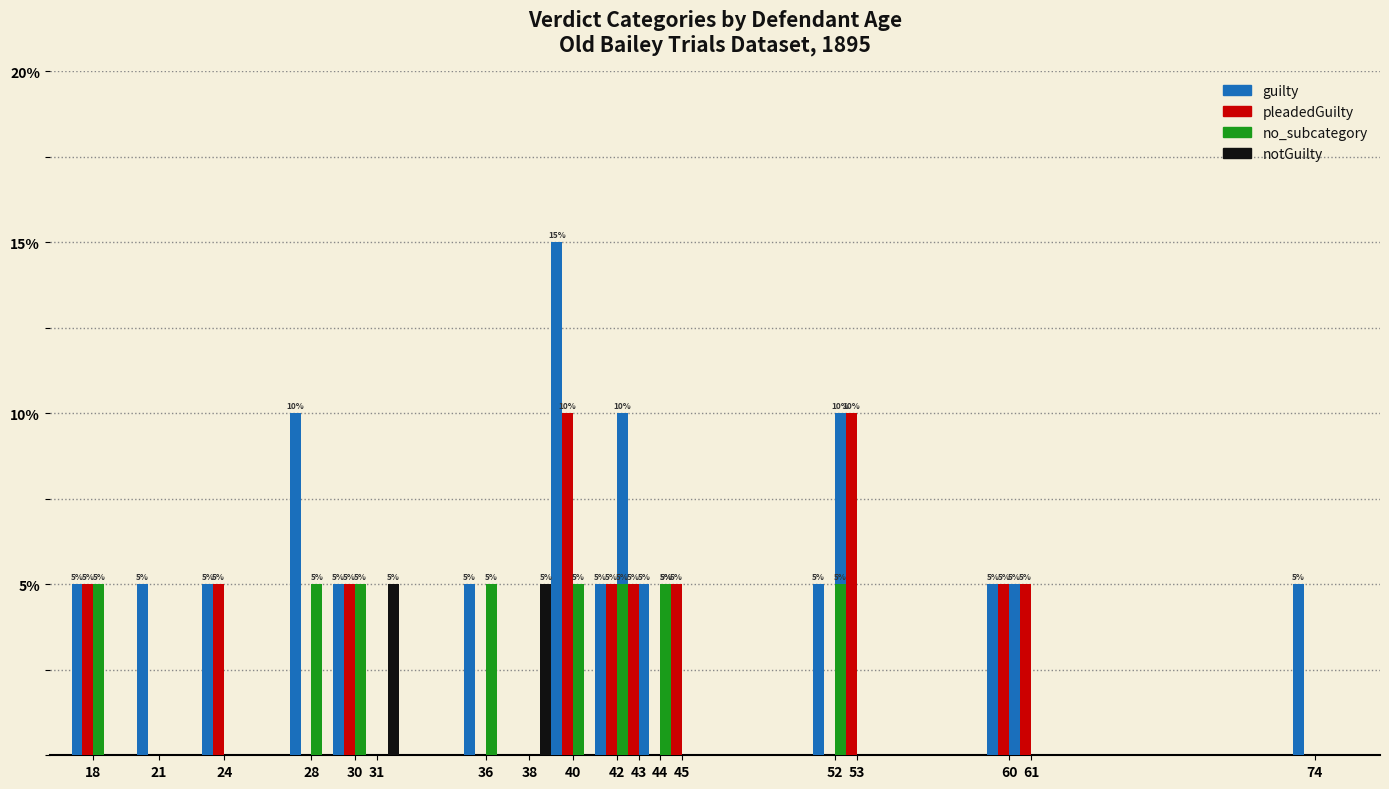

At 18, list the series in order from largest to smallest.

guilty, pleadedGuilty, no_subcategory, notGuilty